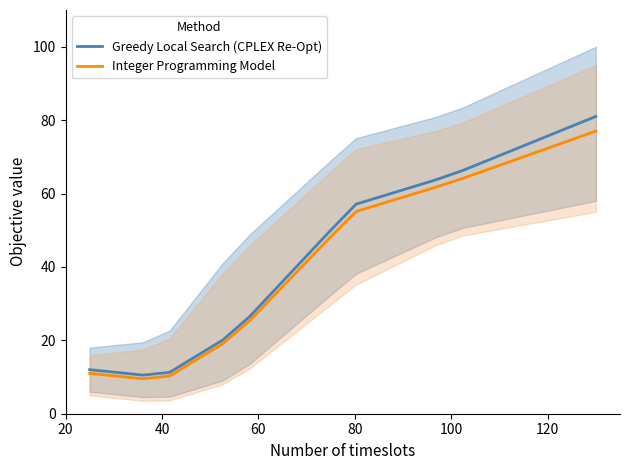

True or false: Greedy Local Search (CPLEX Re-Opt) and Integer Programming Model intersect in this chart.

False